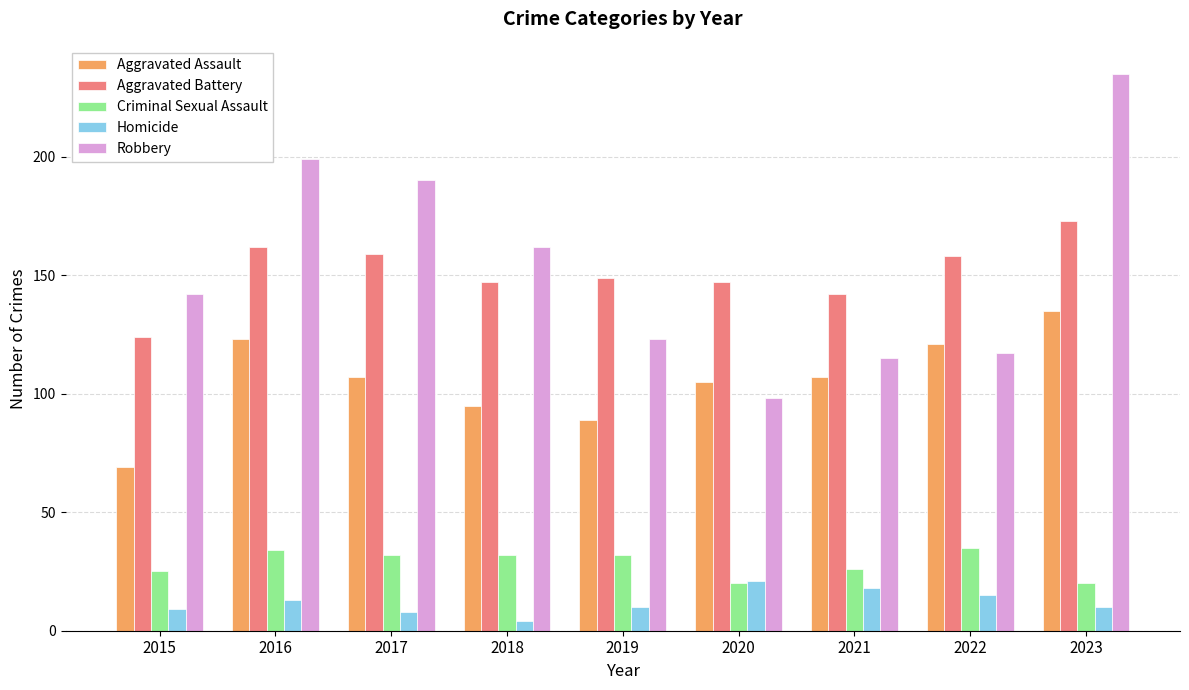

Which series changed the most between 2018 and 2022?

Robbery